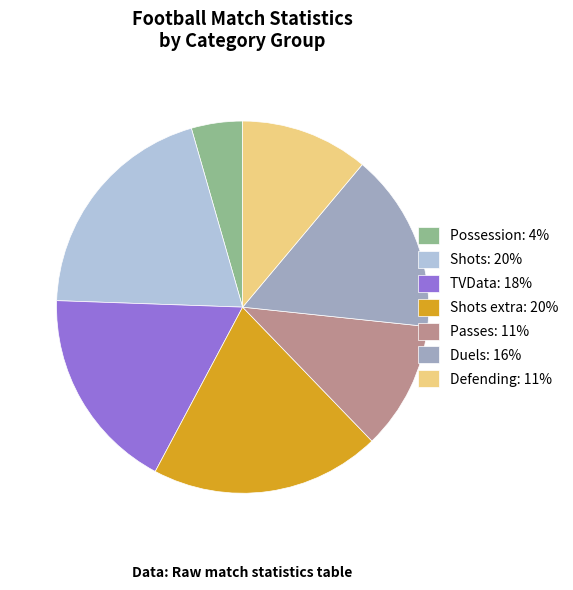

What is the smallest slice in the pie chart?

Possession: 4%